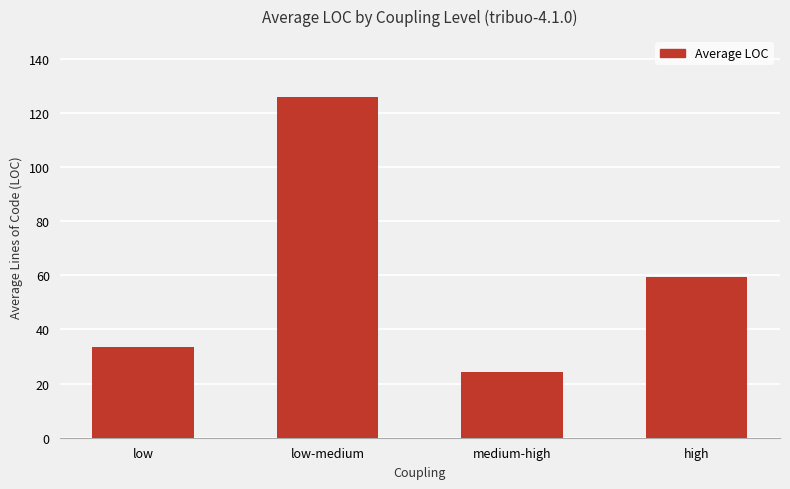

Where does the data first go above 59?

low-medium